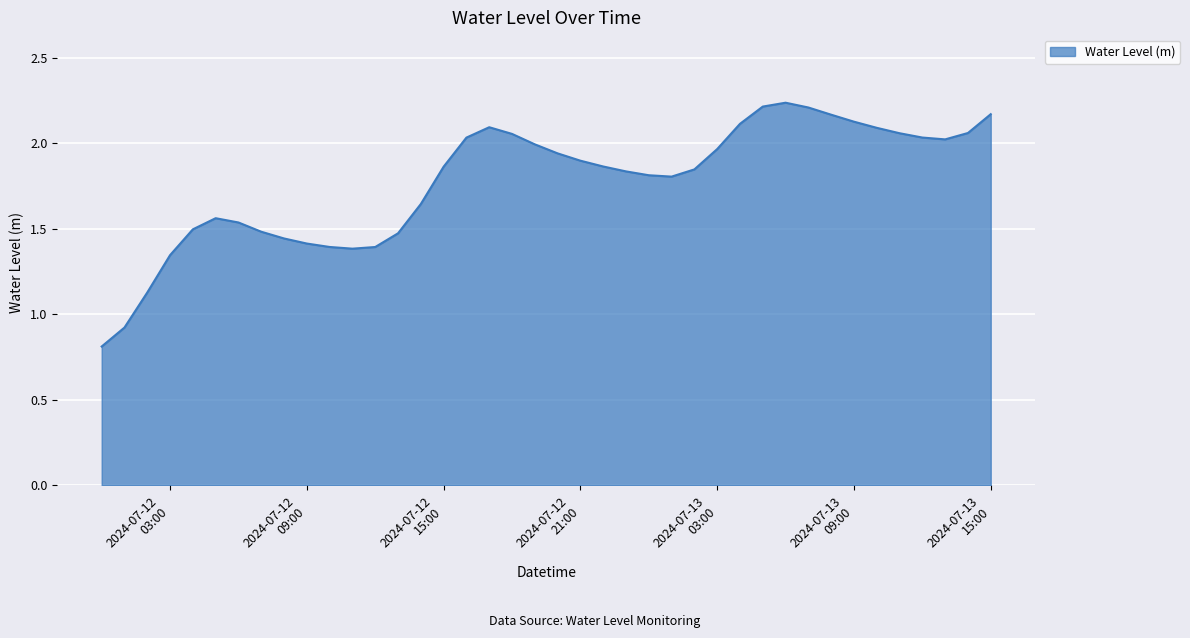

What is the minimum value shown in the chart?

0.8